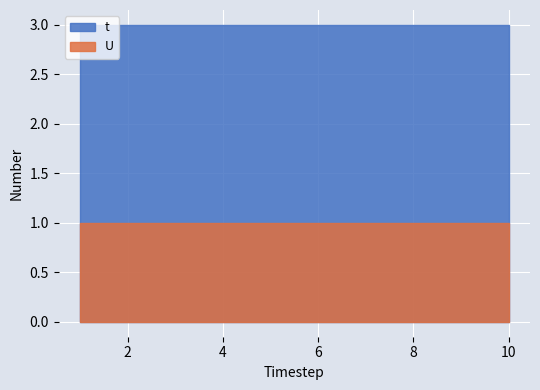

What is the value of the t point at the 1st from the left?

3